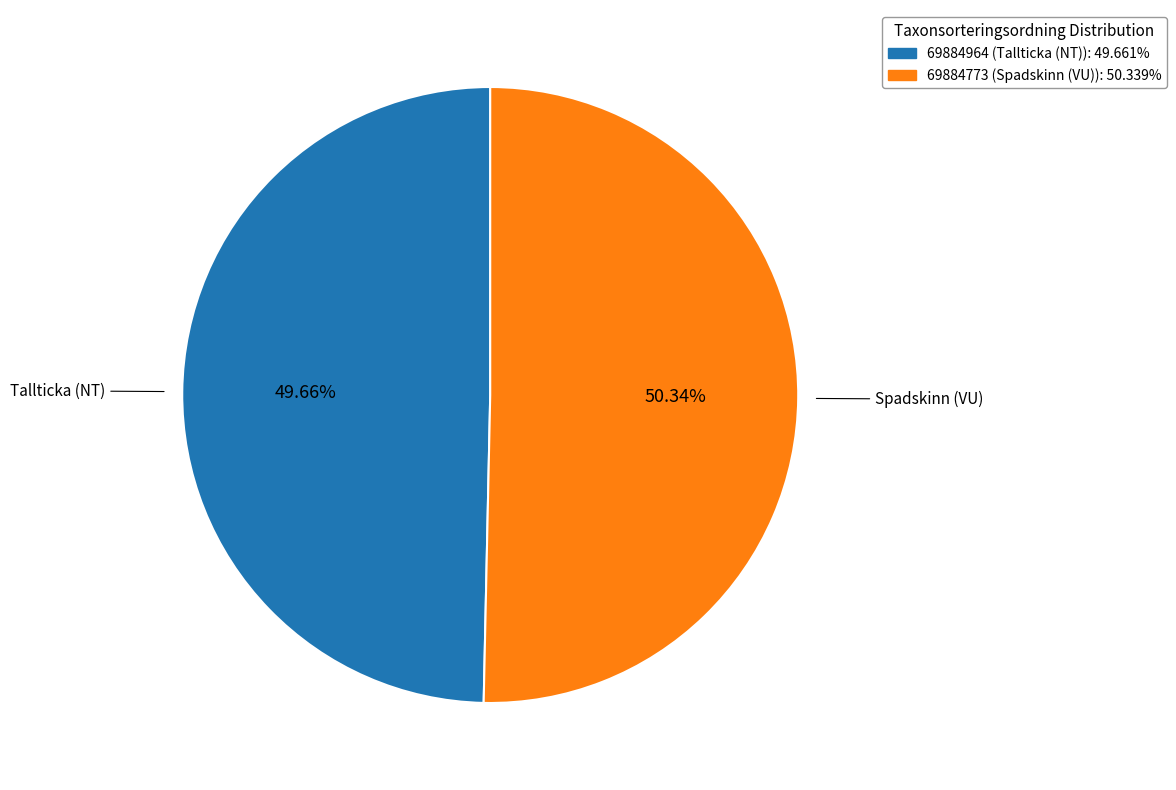

Count the number of slices in the pie.

2